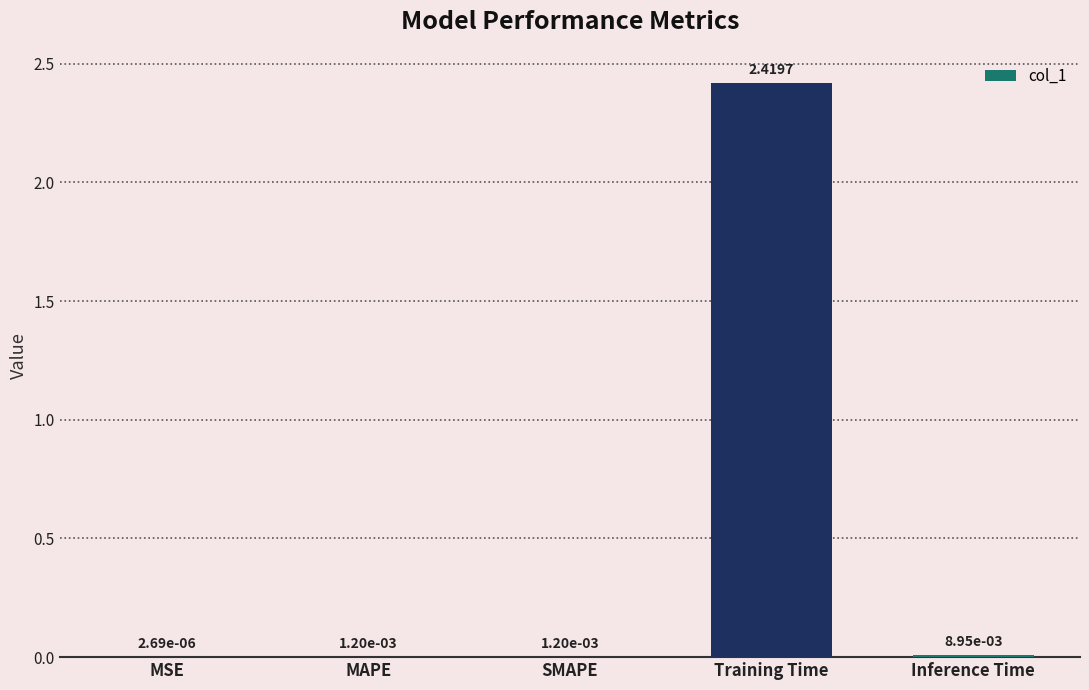

At which category does the chart reach its peak across all series?

Training Time